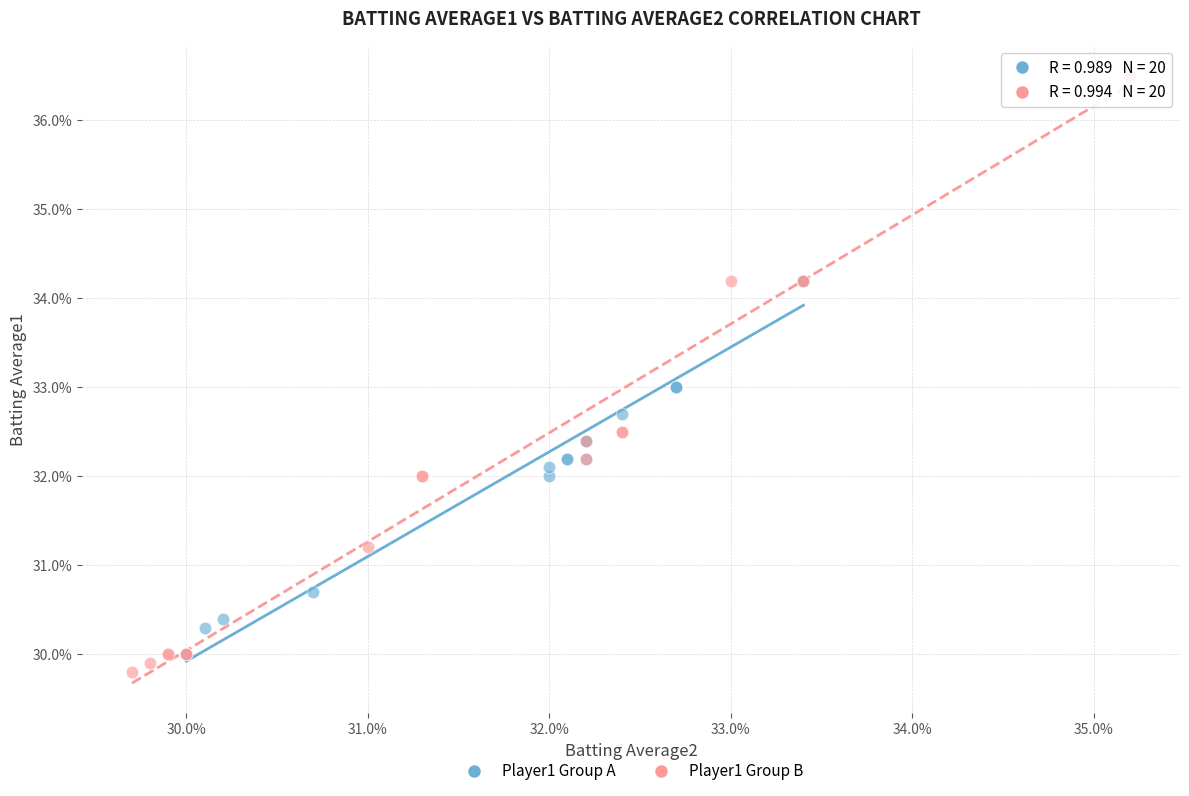

Which series has the widest spread of Y values?

Player1 Group B